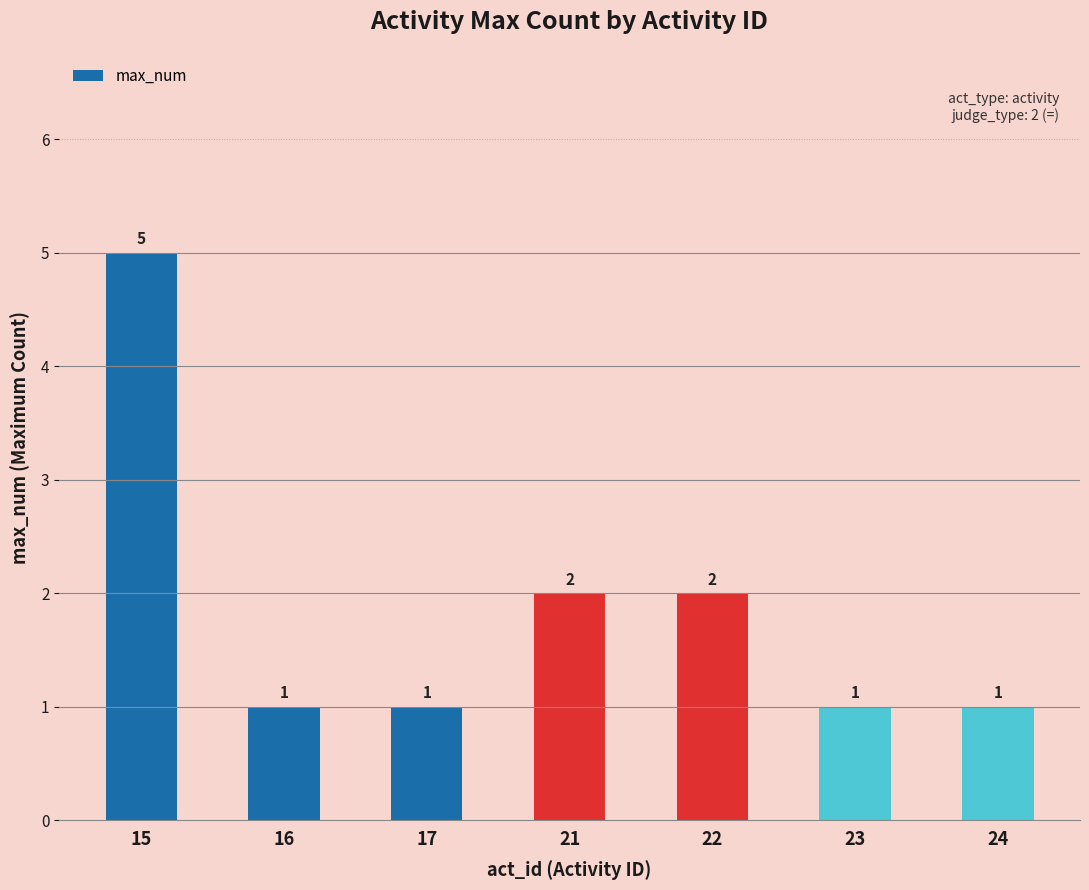

The value at 23 is 1. True or false?

True